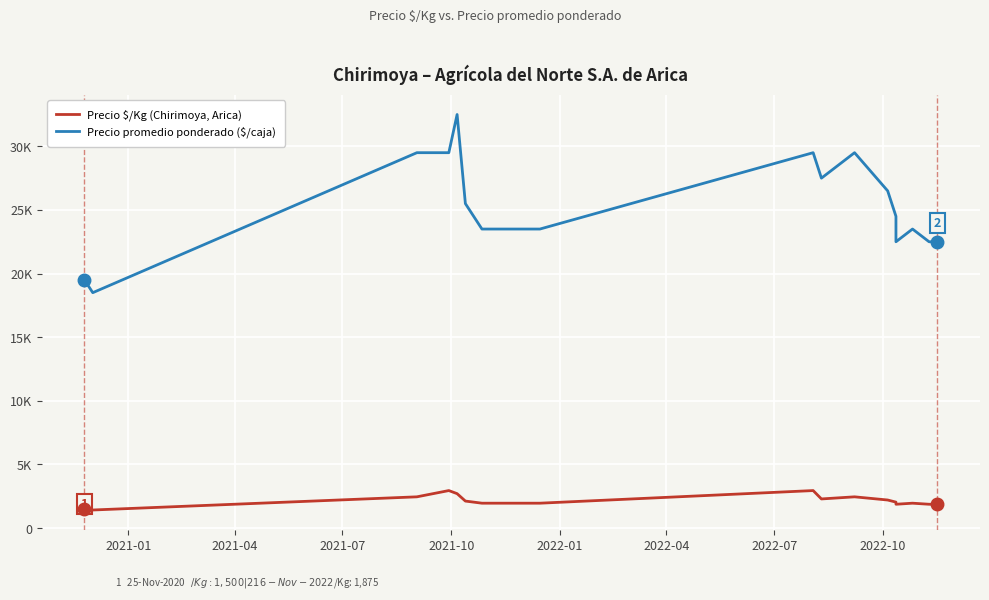

True or false: Precio $/Kg (Chirimoya, Arica) and Precio promedio ponderado ($/caja) intersect in this chart.

False